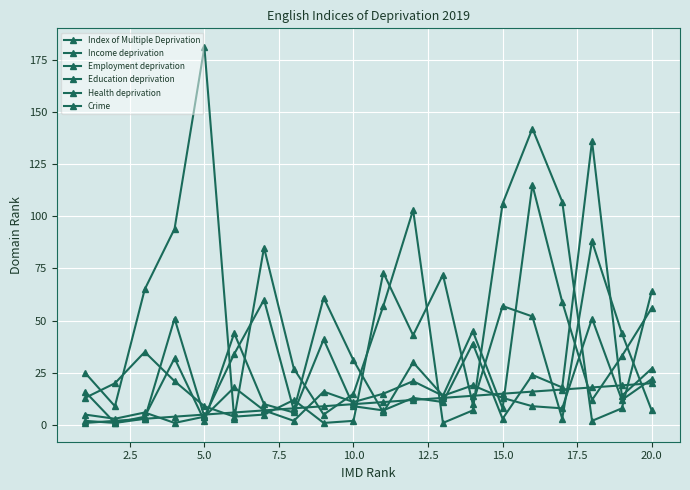

How many categories are shown in the chart?

20